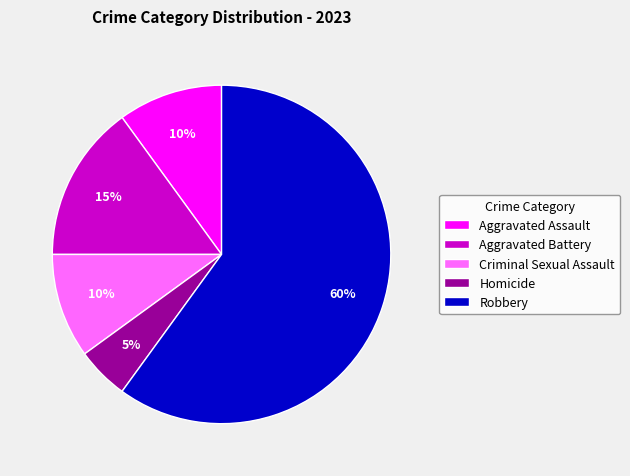

Combined, do Aggravated Assault and Homicide account for over 50%?

No